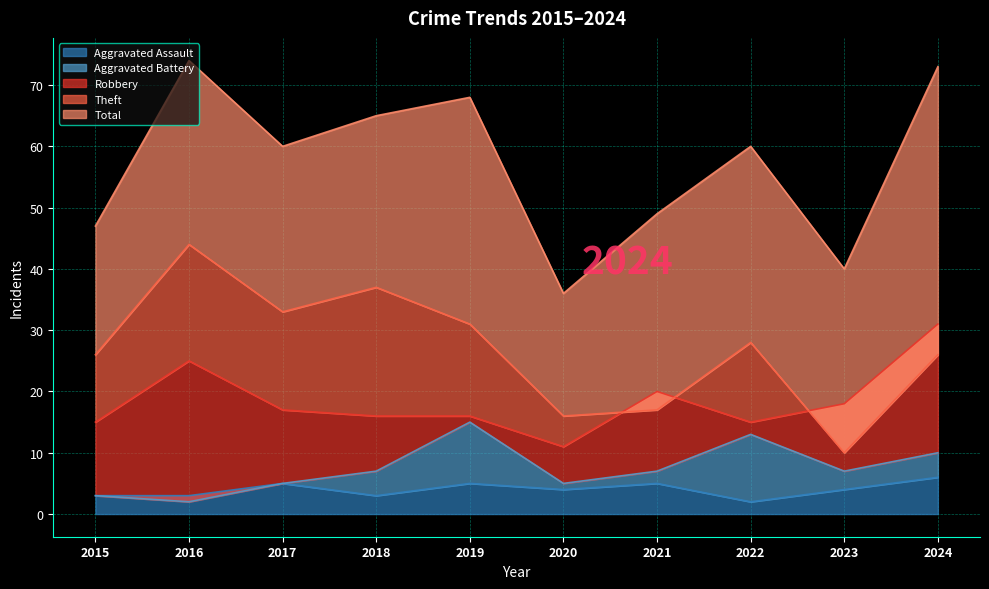

How many data points in Robbery are less than 17?

5